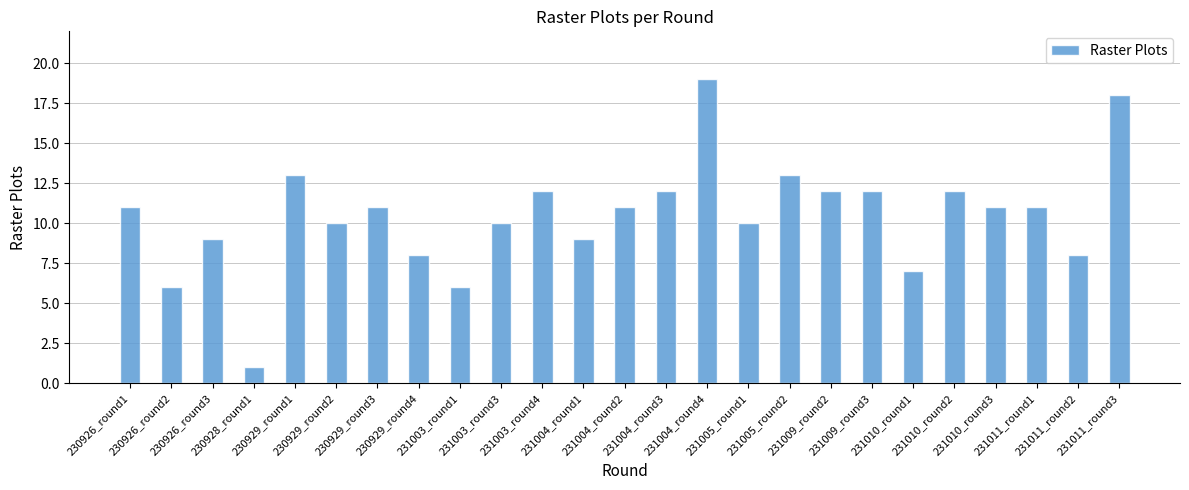

How many series are shown in this chart?

1